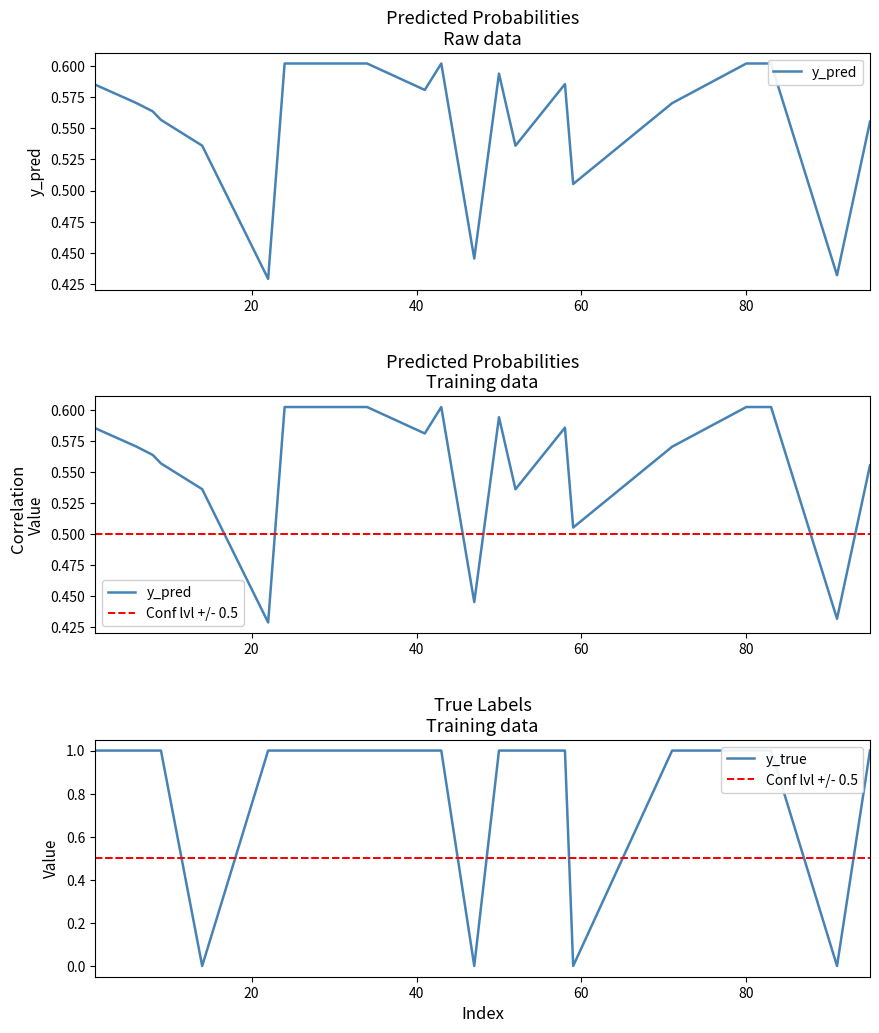

Does the chart have visible grid lines?

No